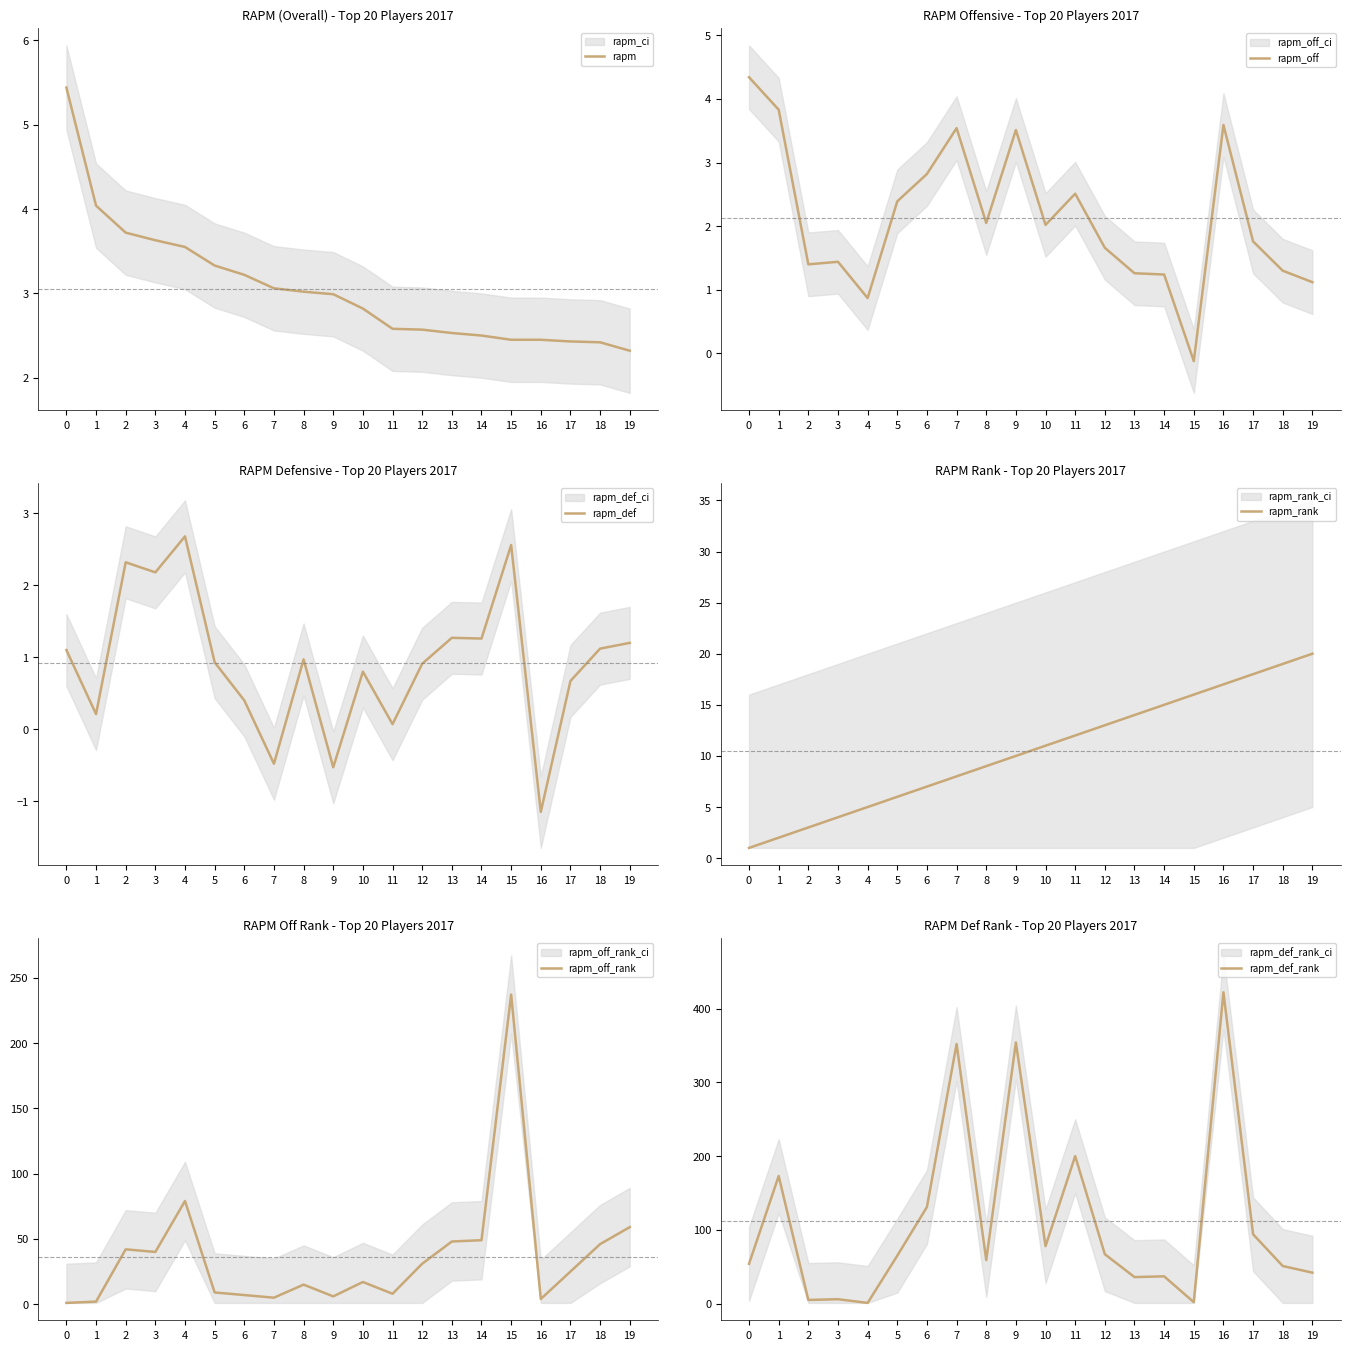

Which label corresponds to the smallest value in the chart?

16